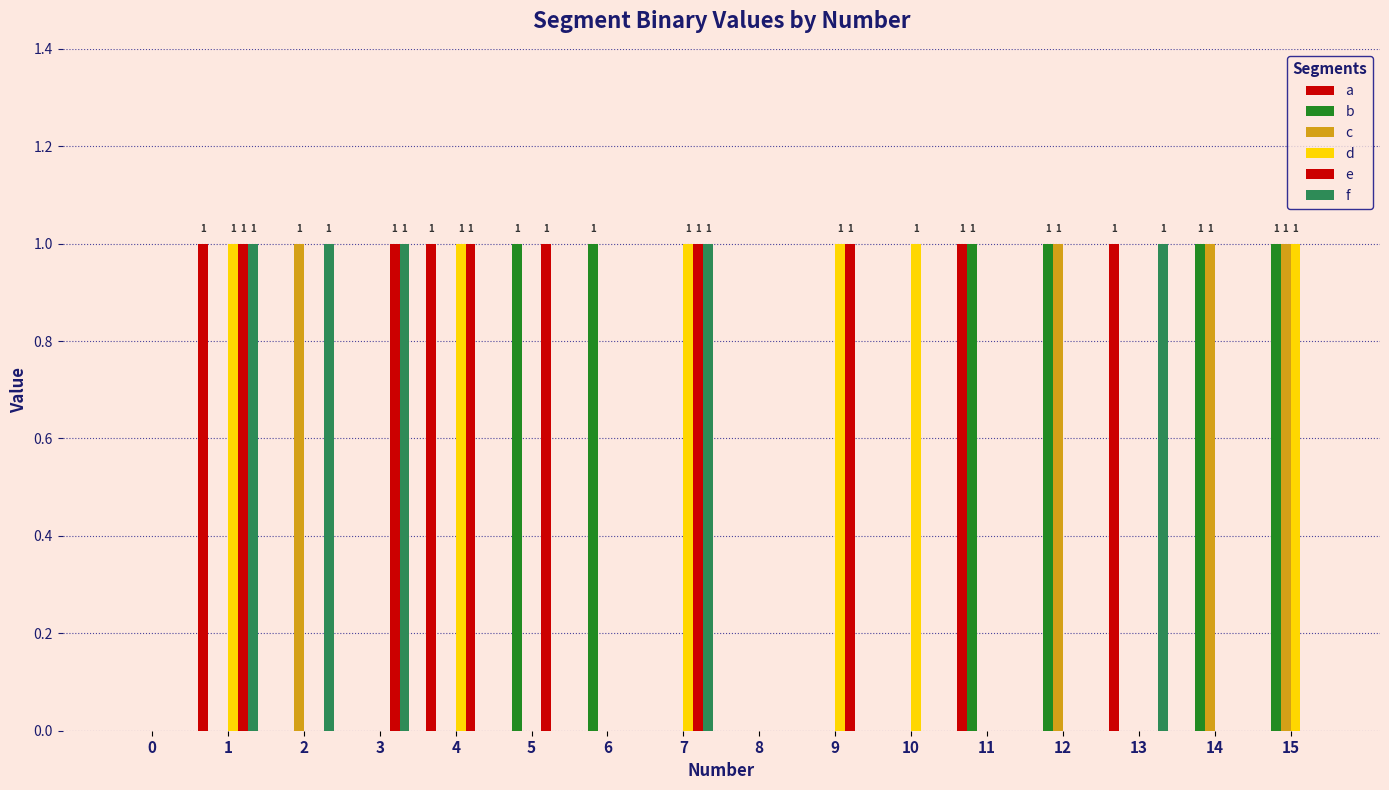

Does the chart contain stacked bars?

No